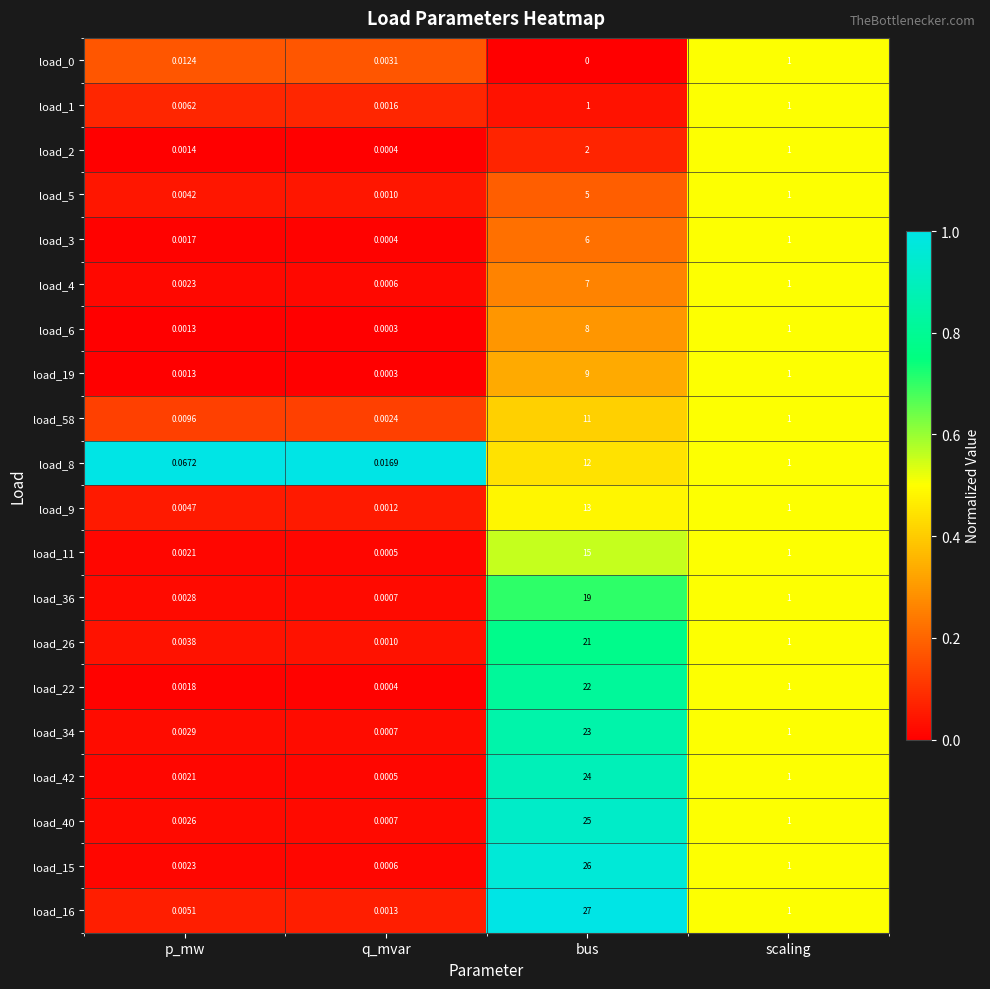

What is the maximum value shown in the chart?

27.0